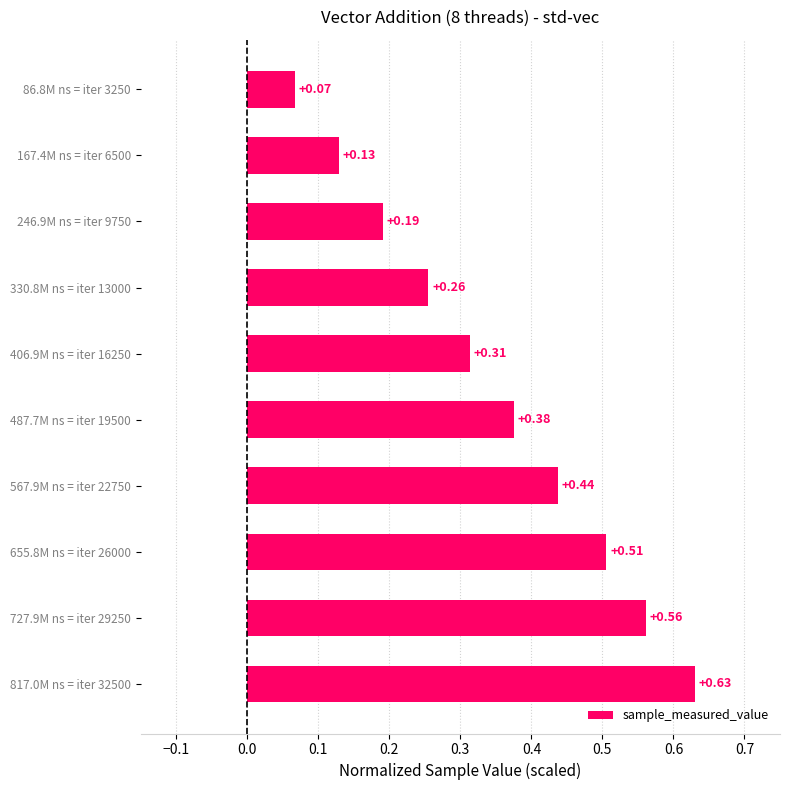

What is the change in value from 246.9M ns = iter 9750 to 817.0M ns = iter 32500?

+0.4